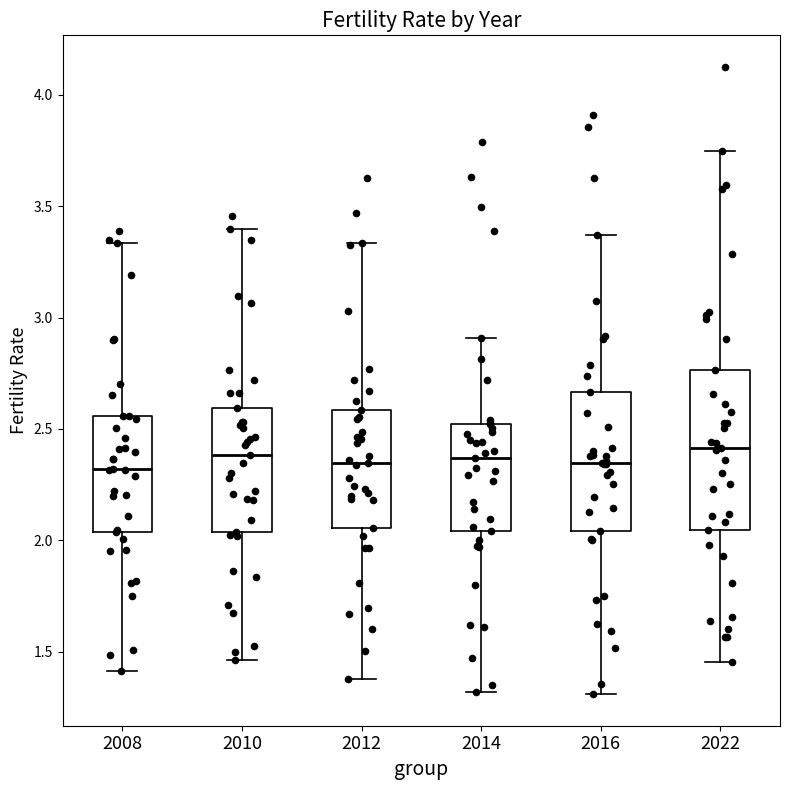

Reading left to right, read every box against the y-axis: the position of its median line, the range the box covers, and the ends of its whiskers. The values are not printed on the chart, so give them approximately, as read against the axis.

2008: median 2.30, box 2.05 to 2.55, whiskers 1.40 to 3.35
2010: median 2.40, box 2.05 to 2.60, whiskers 1.45 to 3.40
2012: median 2.35, box 2.05 to 2.60, whiskers 1.40 to 3.35
2014: median 2.35, box 2.05 to 2.50, whiskers 1.30 to 2.90
2016: median 2.35, box 2.05 to 2.65, whiskers 1.30 to 3.35
2022: median 2.40, box 2.05 to 2.75, whiskers 1.45 to 3.75